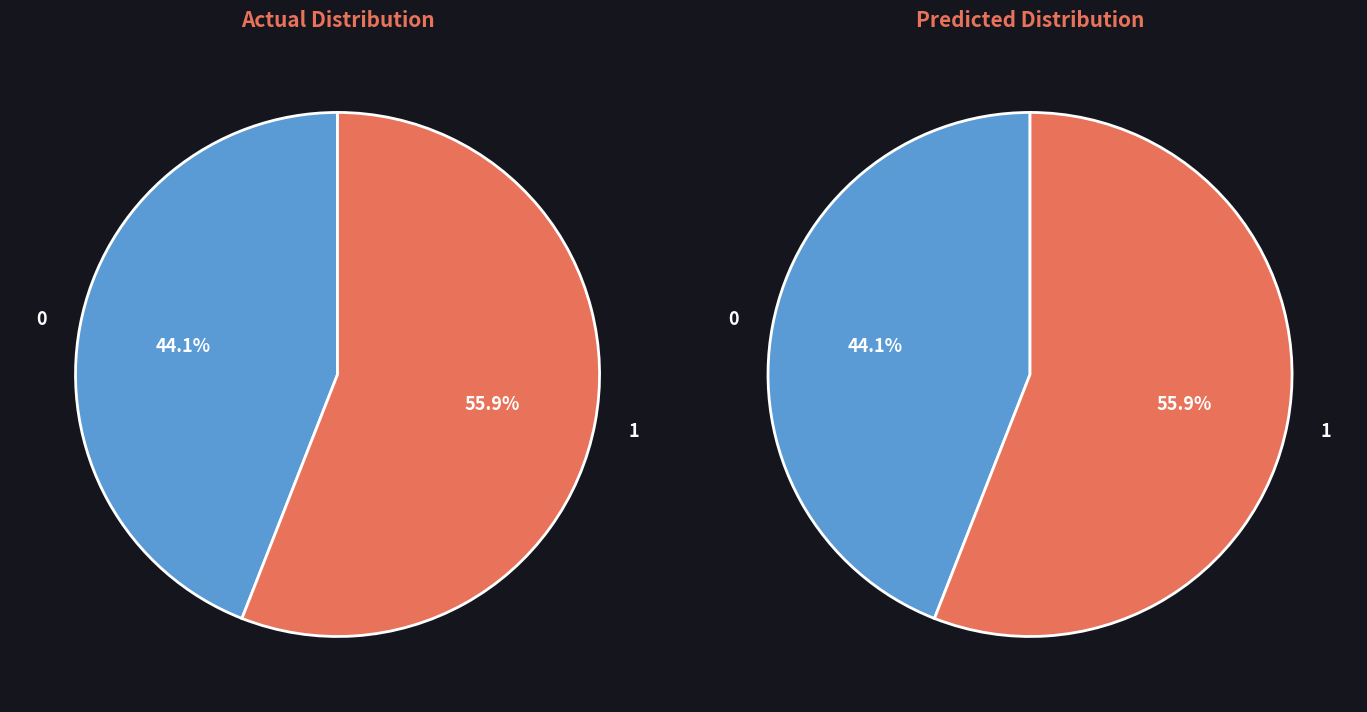

Count the number of slices in the pie.

2